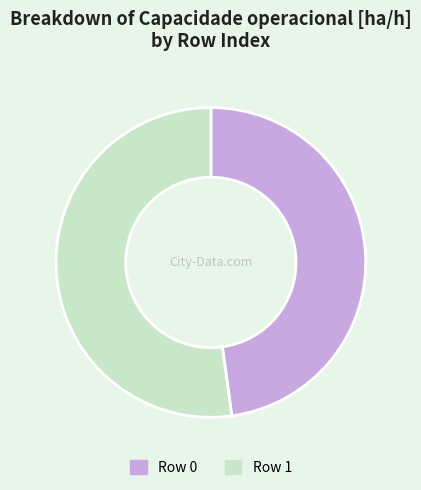

Combined, do Row 1 and Row 0 account for over 50%?

Yes